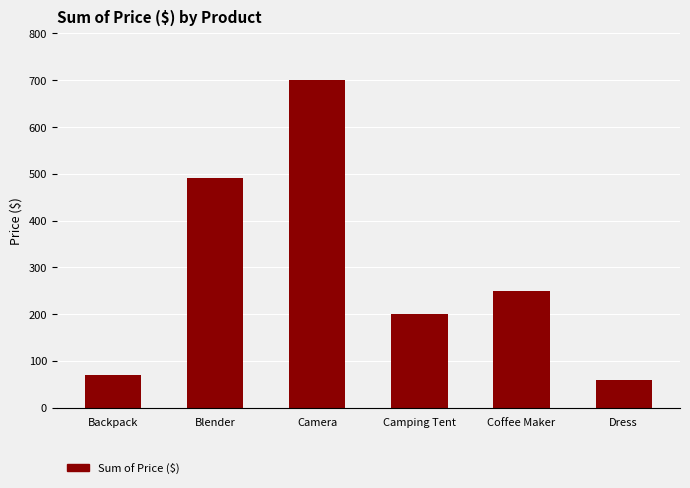

List the labels in order of value, largest first.

Camera, Blender, Coffee Maker, Camping Tent, Backpack, Dress